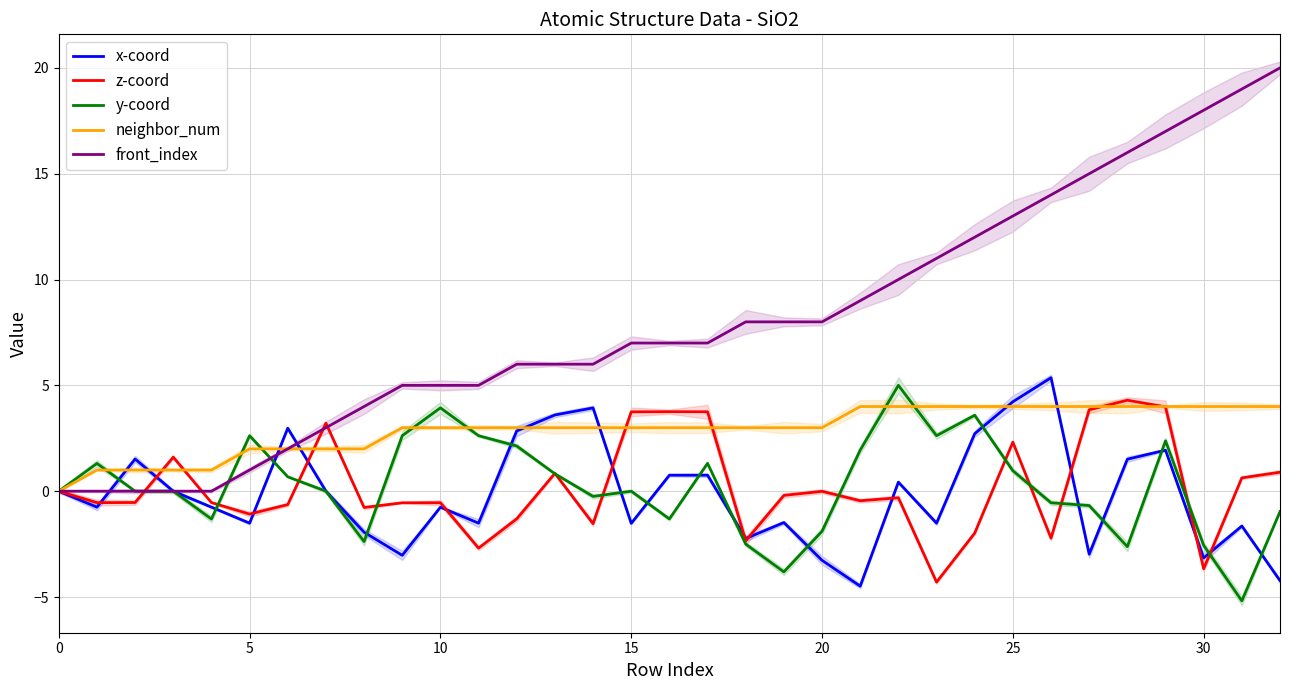

True or false: front_index has a value of 30.4 at 30.

False